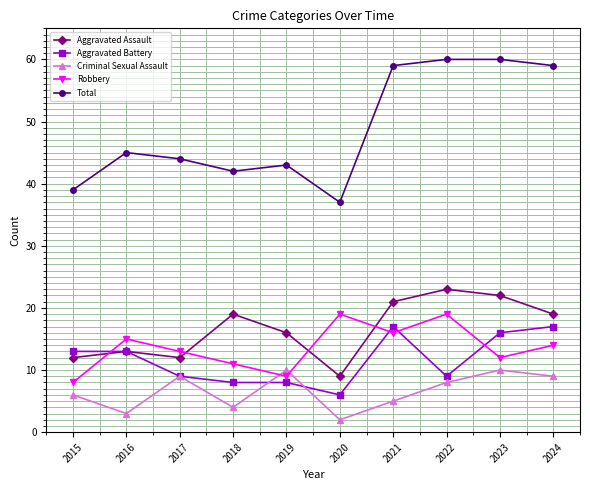

What is the sum of the Total values at 2021 and 2019?

102